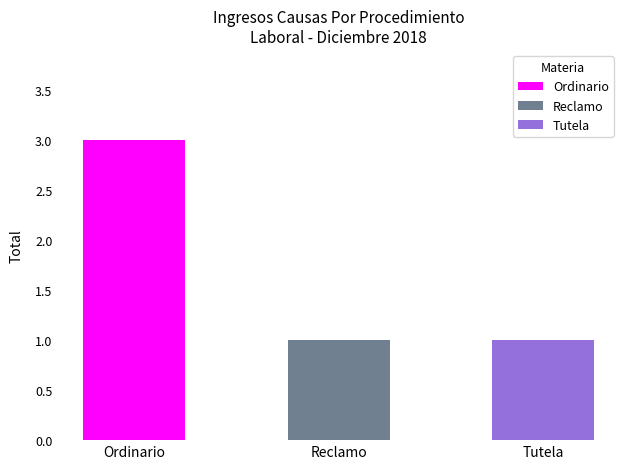

What is the label of the 1st bar from the left?

Ordinario